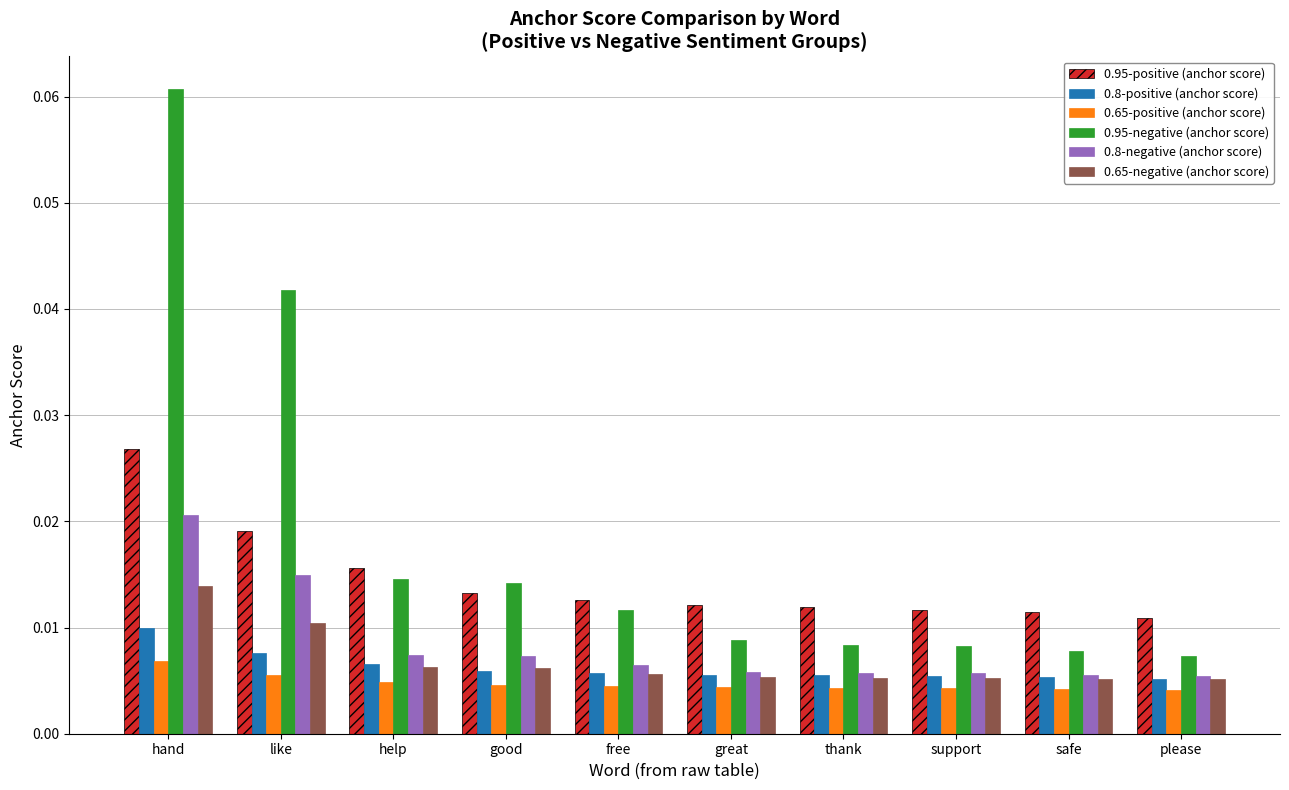

What position from the left is please?

10